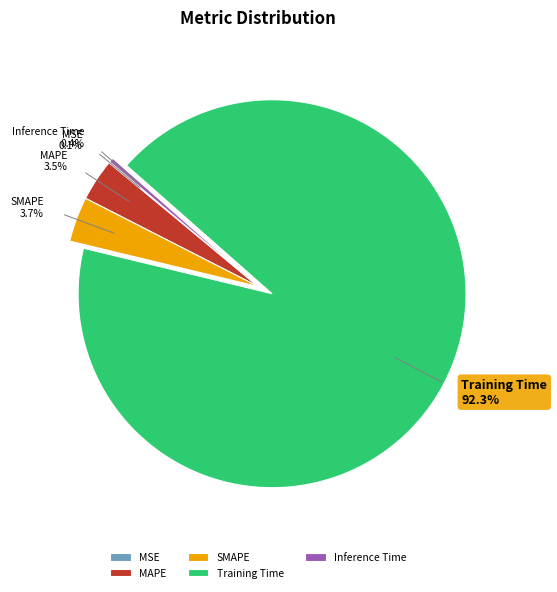

Which slice represents more than half of the pie?

Training Time